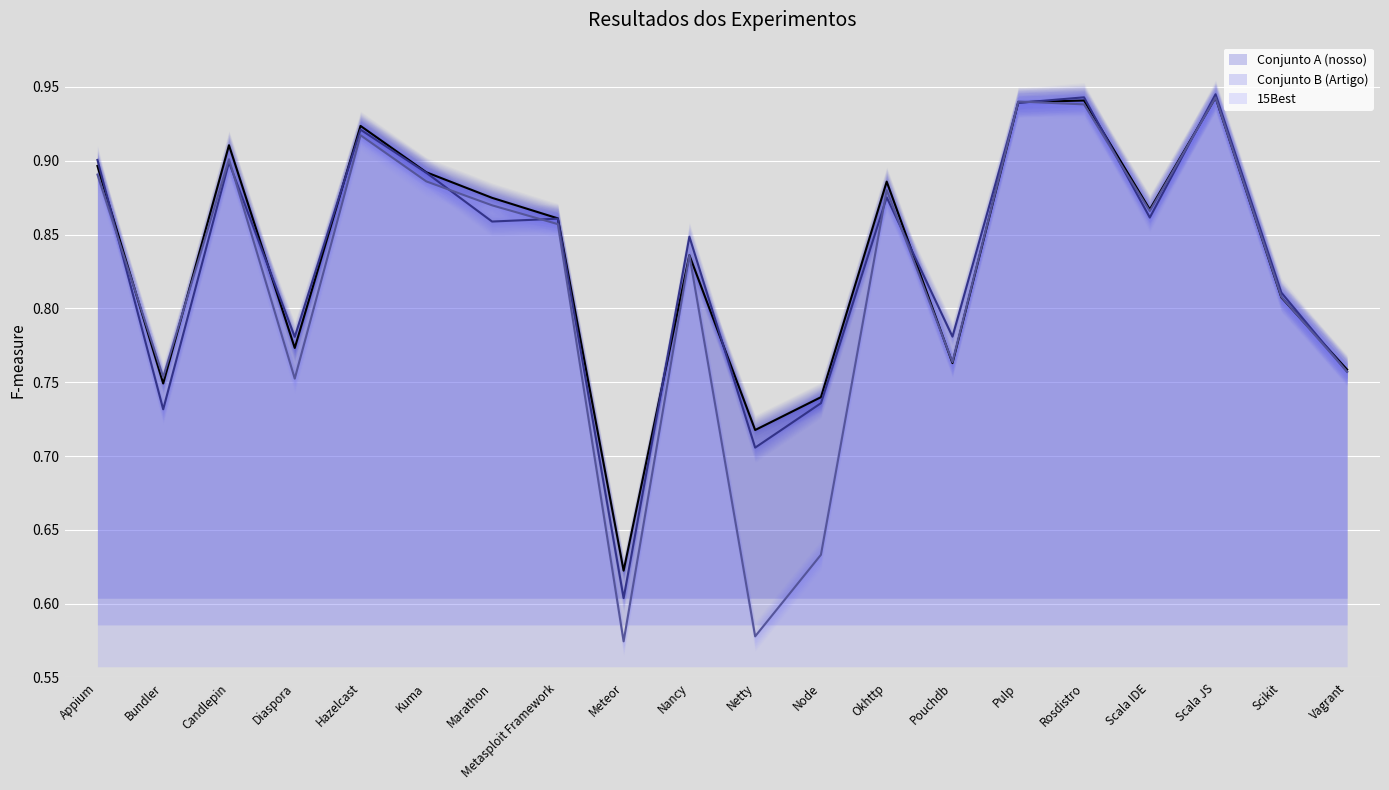

What is the label of the 8th point from the left?

Metasploit Framework